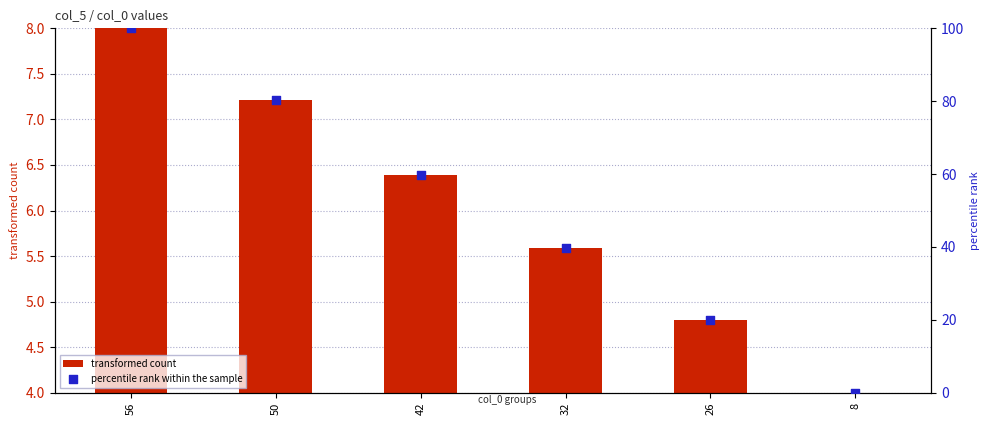

Which series contains the lowest Y value?

percentile rank within the sample